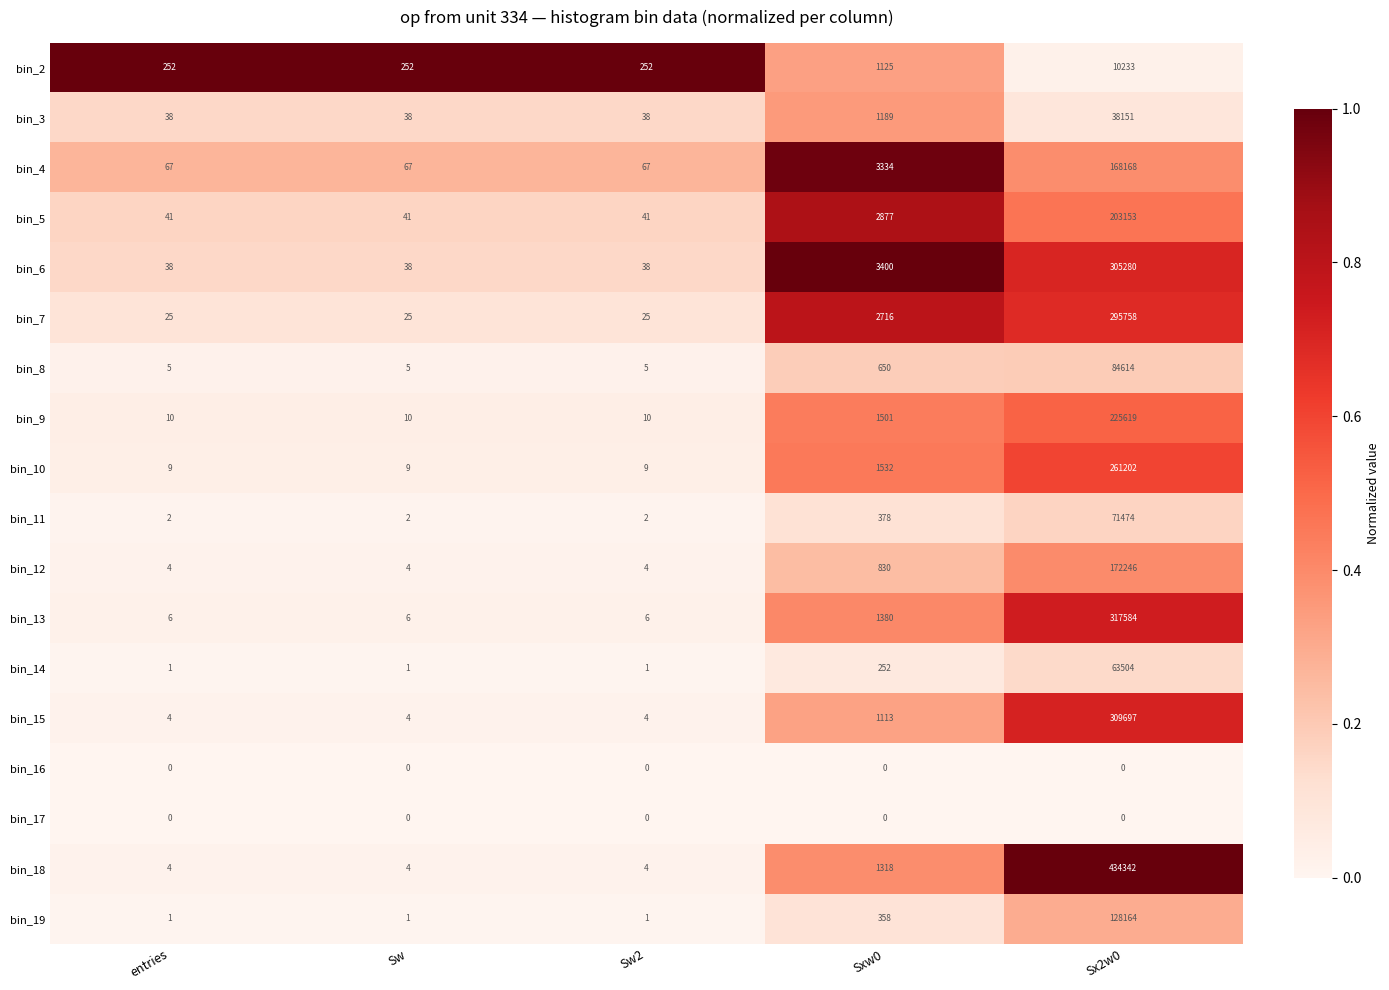

The bin_4 series shows 20 at Sw2. True or false?

False